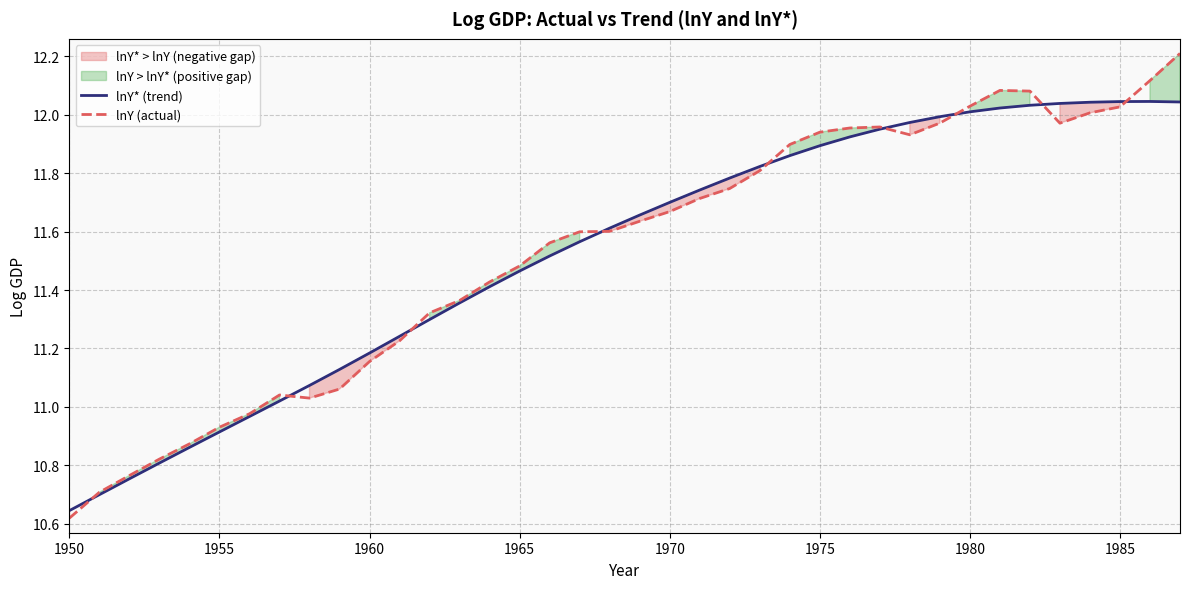

What is the minimum value for lnY* (trend)?

10.6